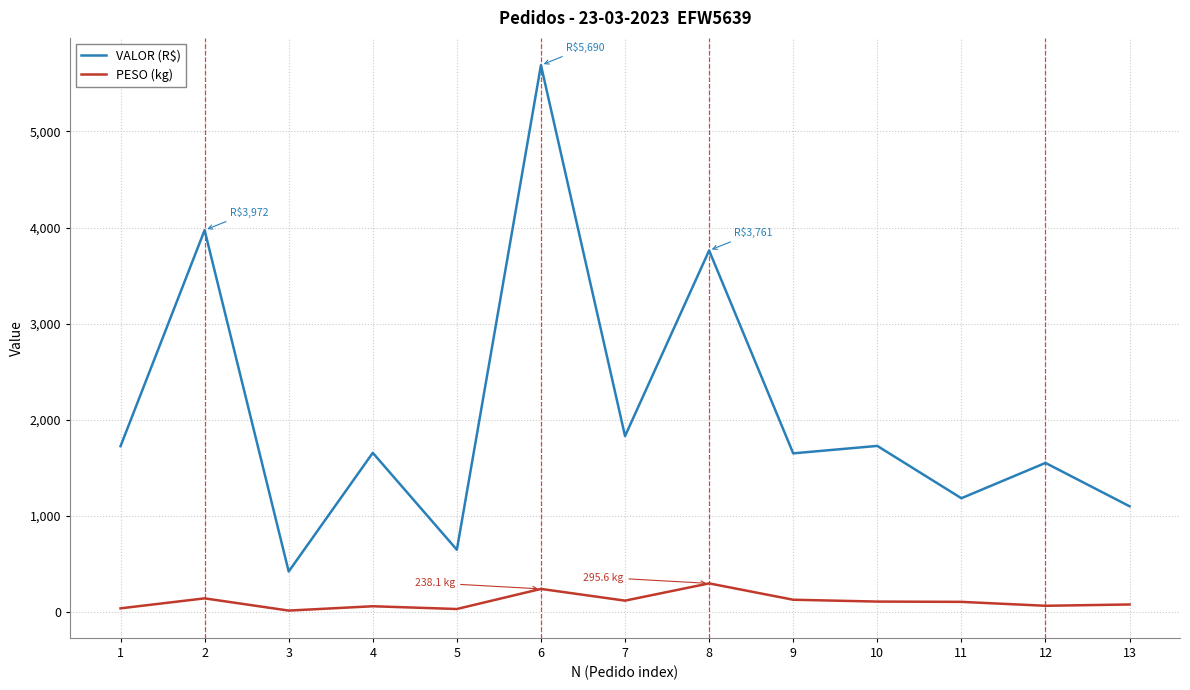

What is the highest value of the VALOR (R$) series?

5690.0